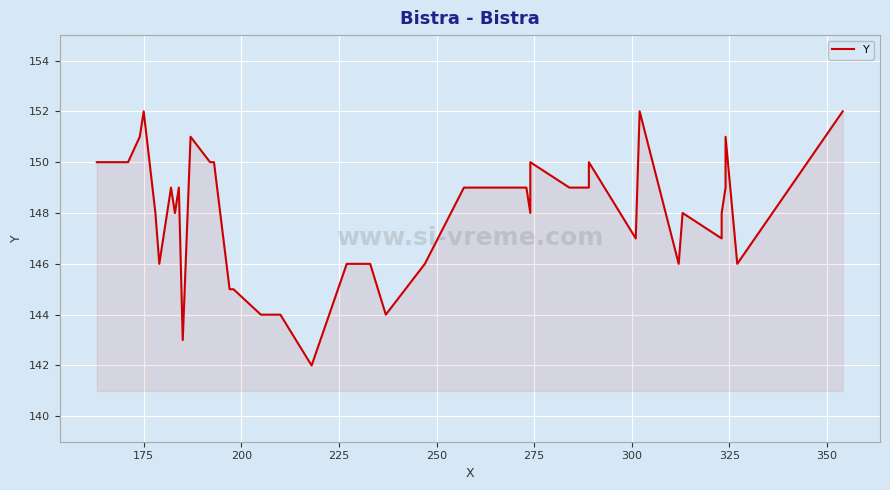

How many values are between 146 and 150?

27